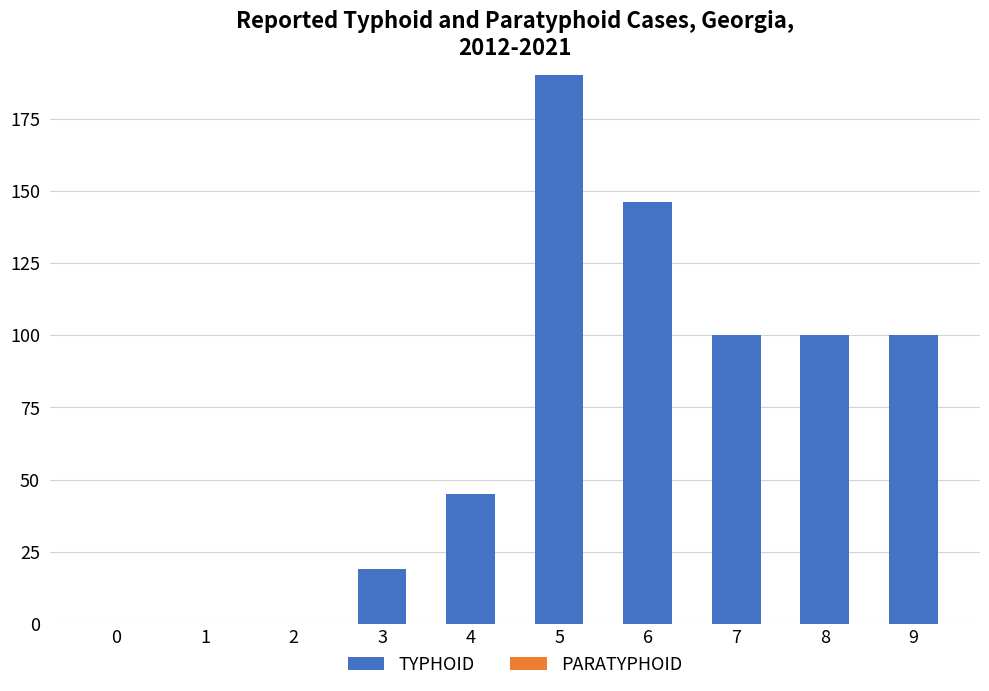

What is the change in value from 0 to 6?

+146